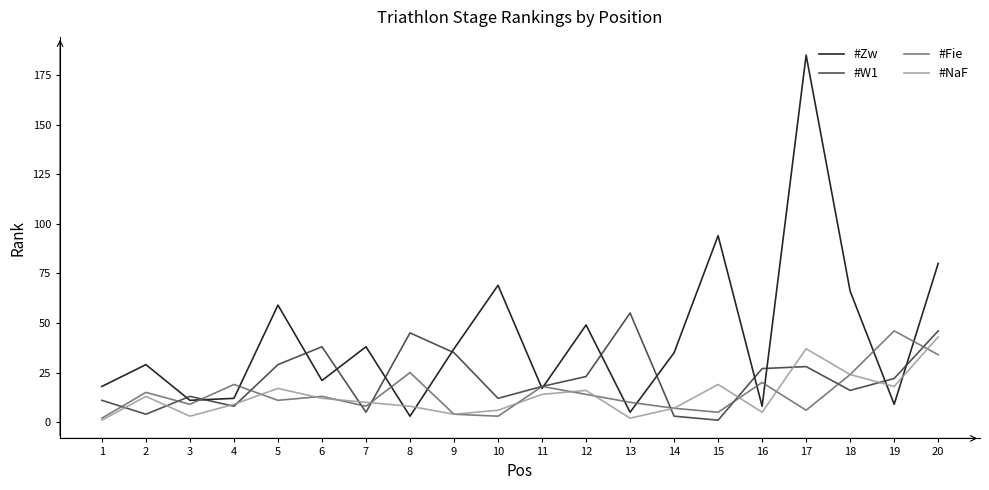

How many lines are shown in the chart?

4